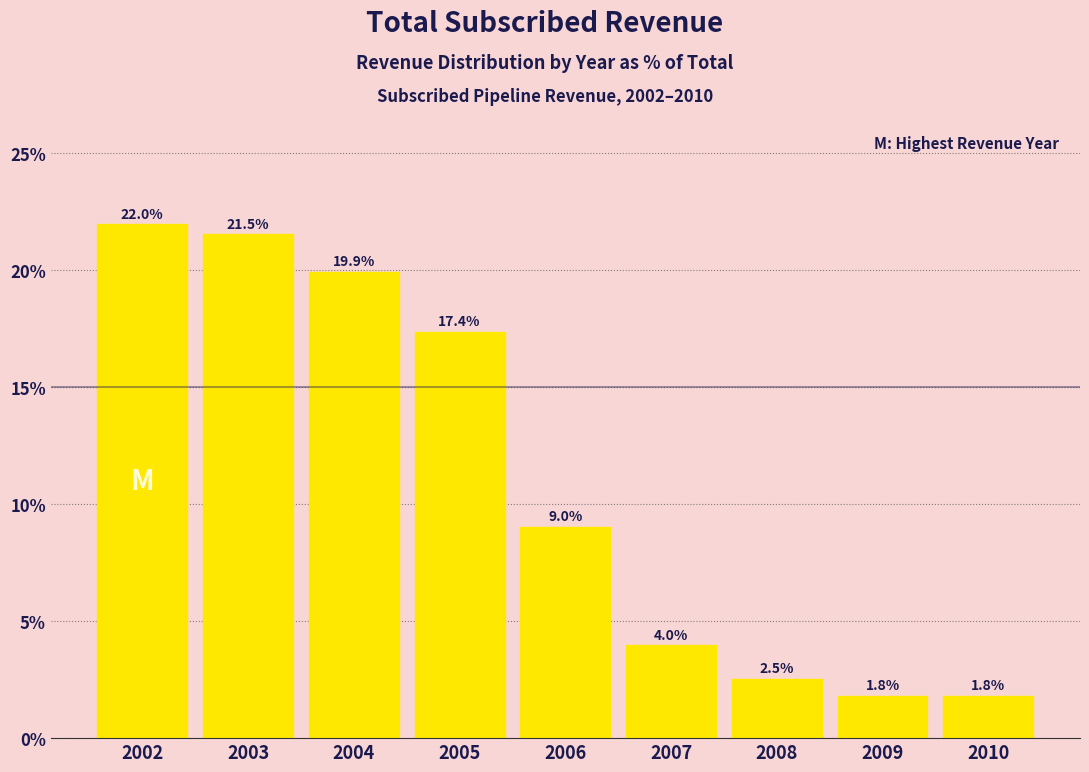

Reading right to left, list all the values displayed in this chart.

1.8	1.8	2.5	4.0	9.0	17.4	19.9	21.5	22.0